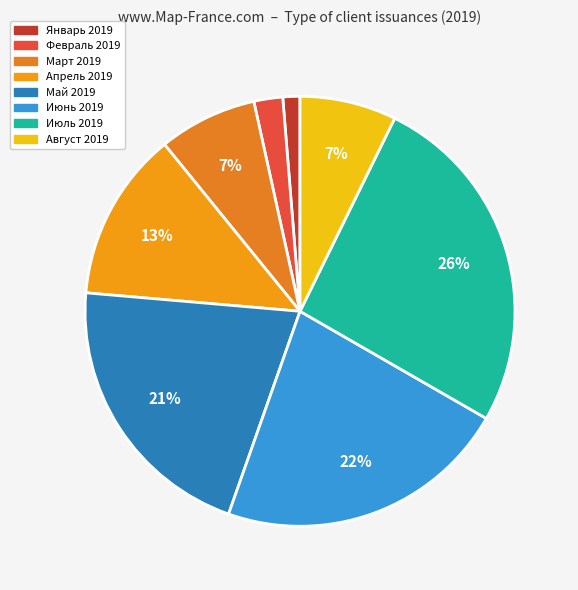

To the nearest percent, what percentage of the pie is Апрель 2019?

13%